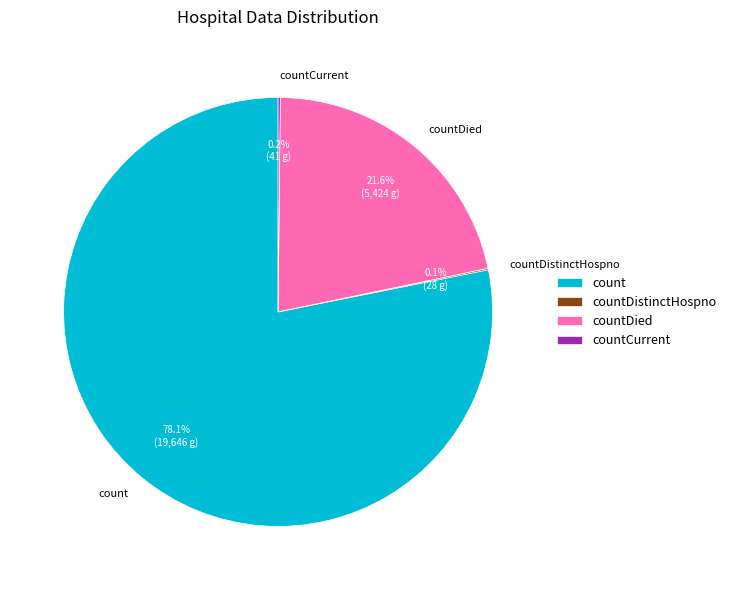

Is count the majority of the pie?

Yes